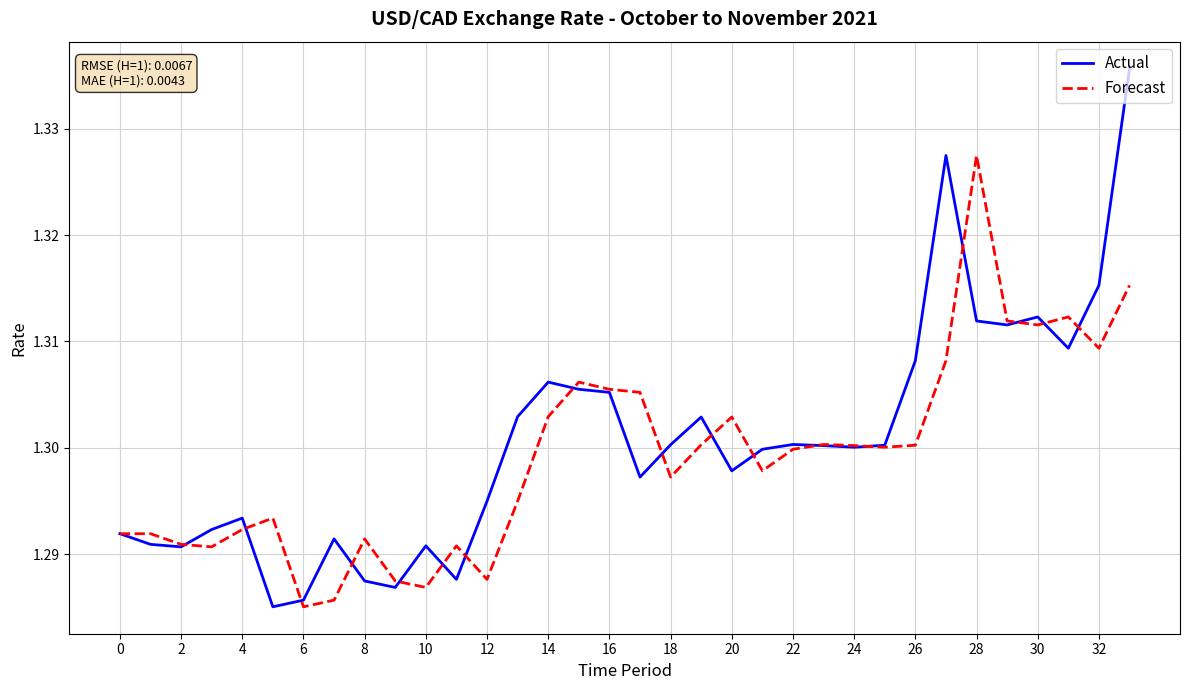

Rank the series by their maximum value, from highest to lowest.

Actual, Forecast